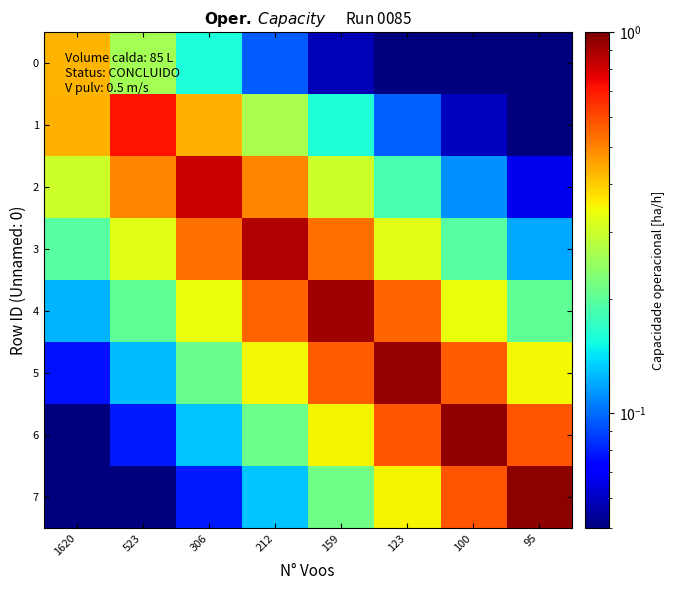

Which series has the widest spread of values?

7